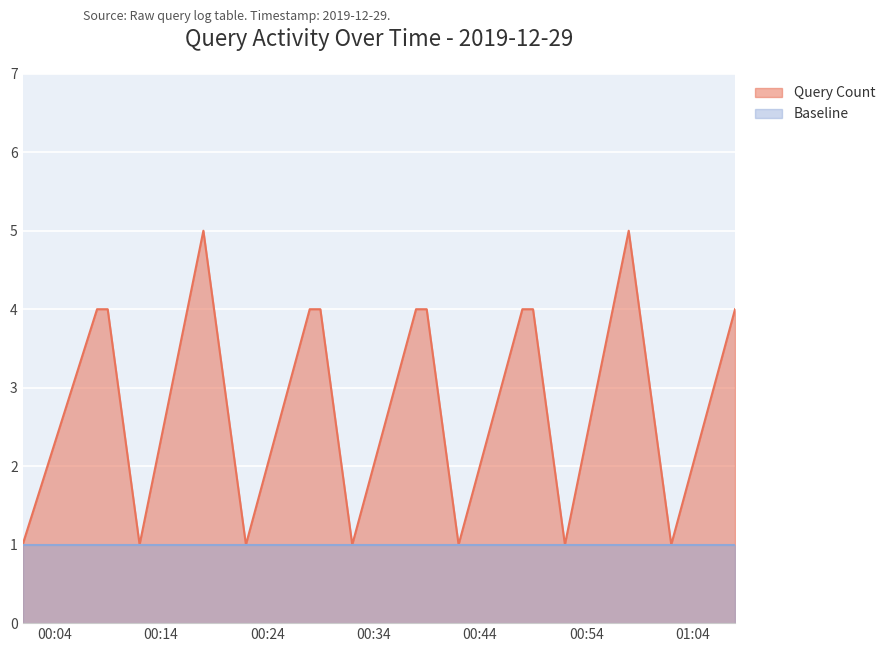

How many points are higher than both their immediate neighbors (excluding endpoints)?

2